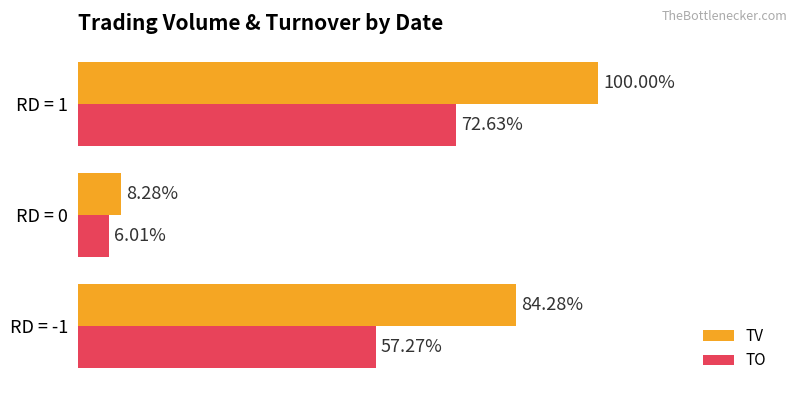

What are all the series names shown in the legend?

TV, TO